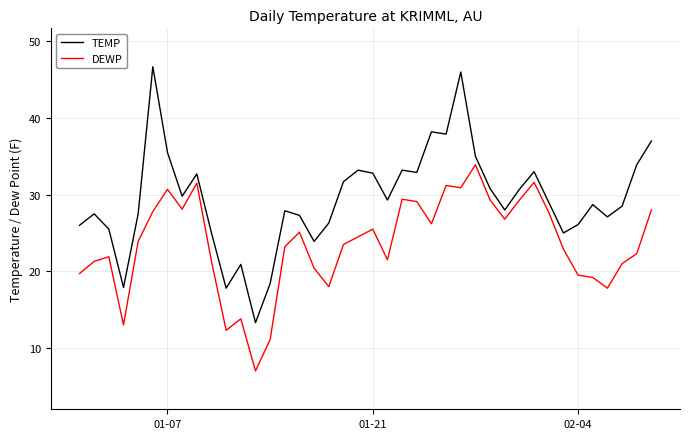

True or false: DEWP and TEMP intersect in this chart.

False